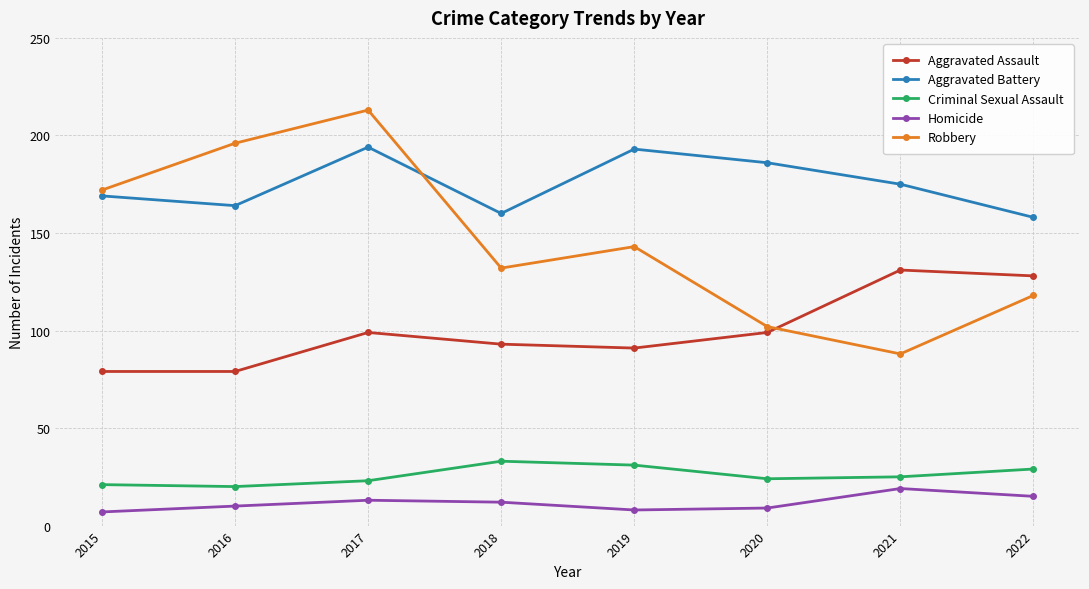

Is it true that Homicide equals 10 at 2016?

True